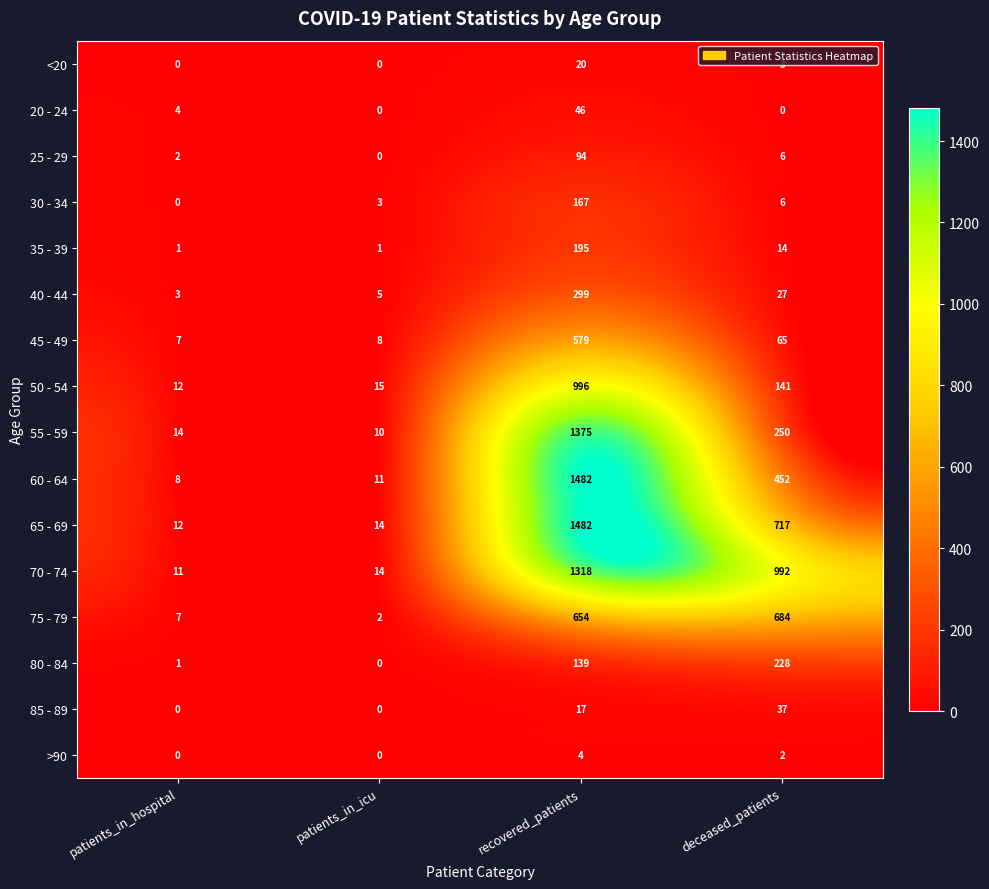

What is the difference between the maximum and minimum values in the 80 - 84 series?

228